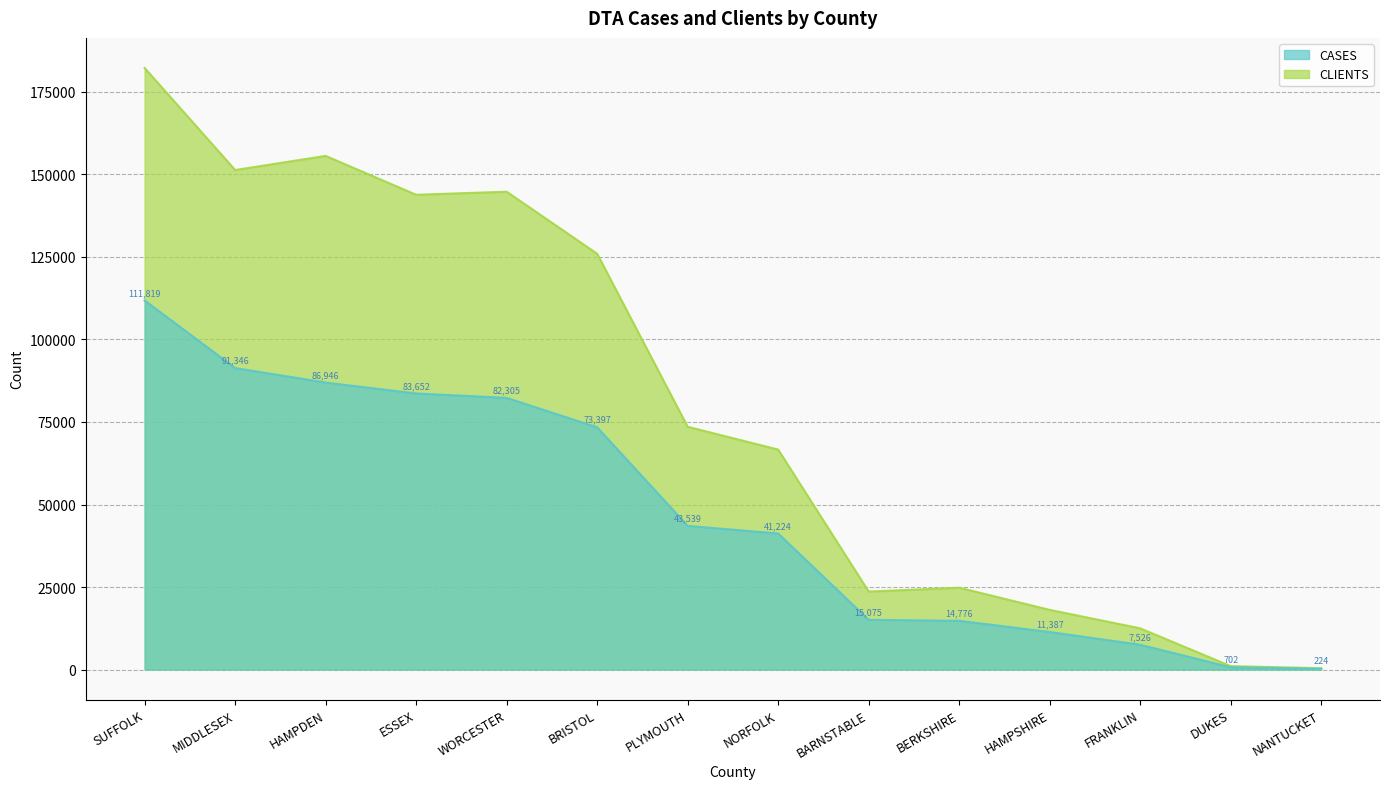

How many lines are shown in the chart?

2